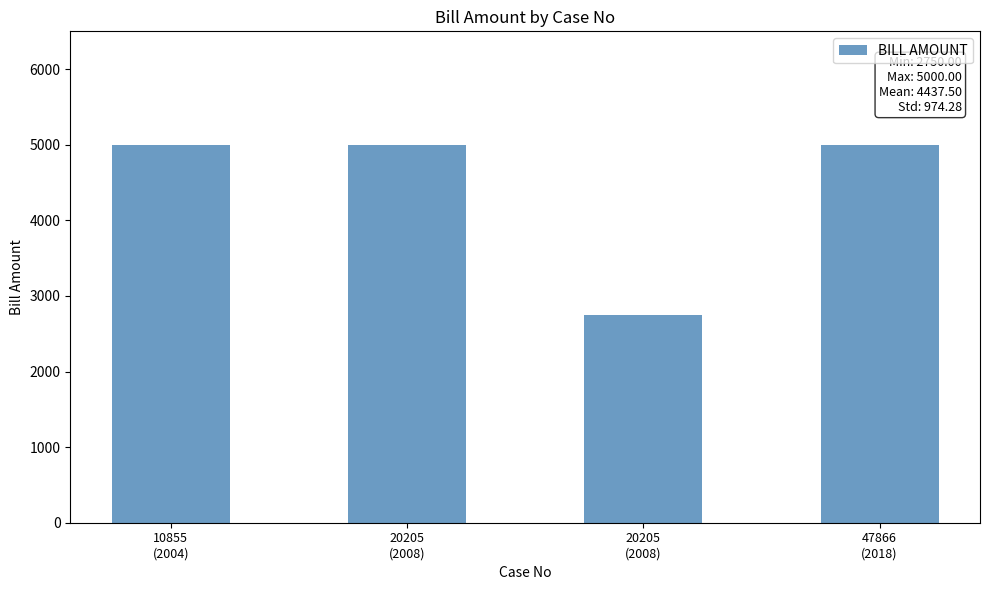

Reading left to right, list all the values displayed in this chart.

5000	5000	2750	5000